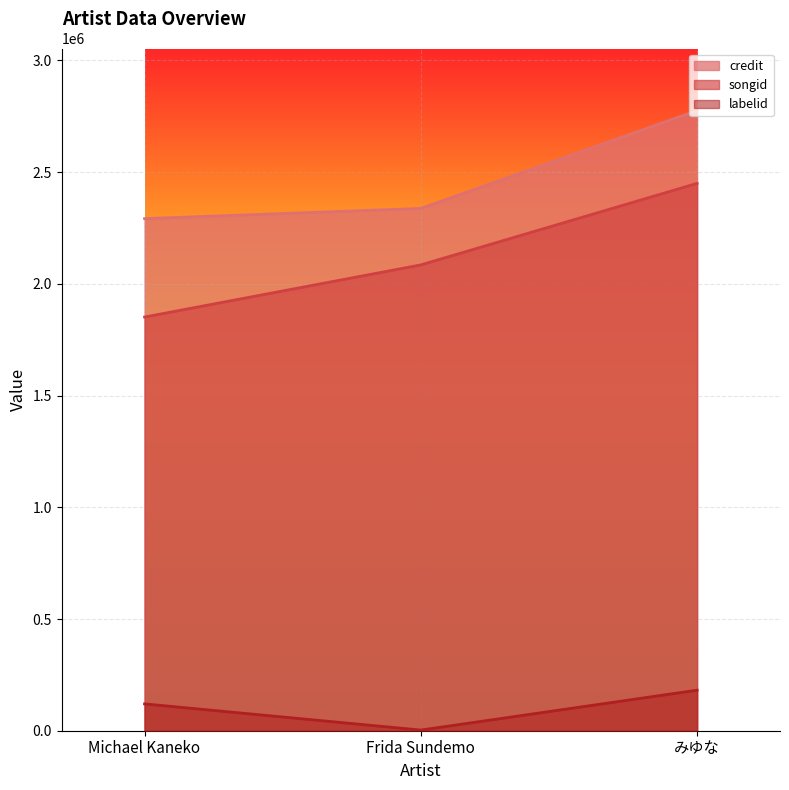

Which series changed the most between Michael Kaneko and みゆな?

songid